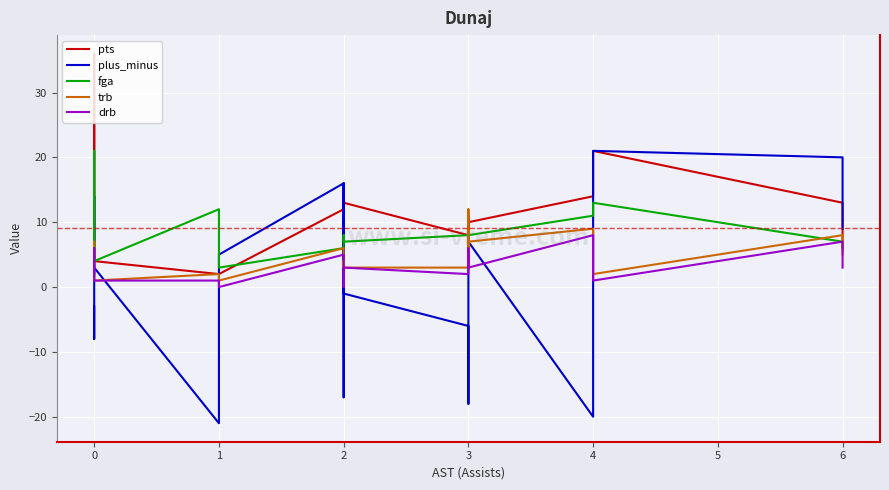

How many lines are shown in the chart?

5